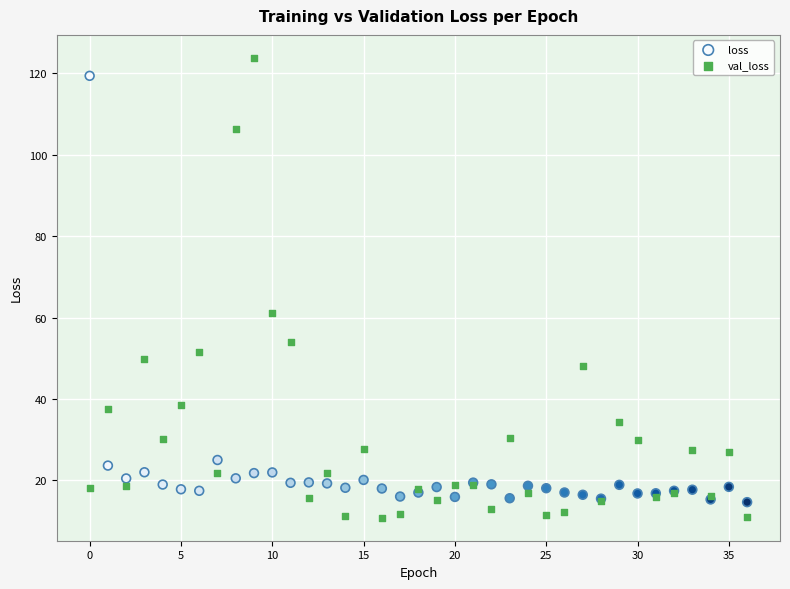

Which series reaches the maximum Y coordinate?

val_loss